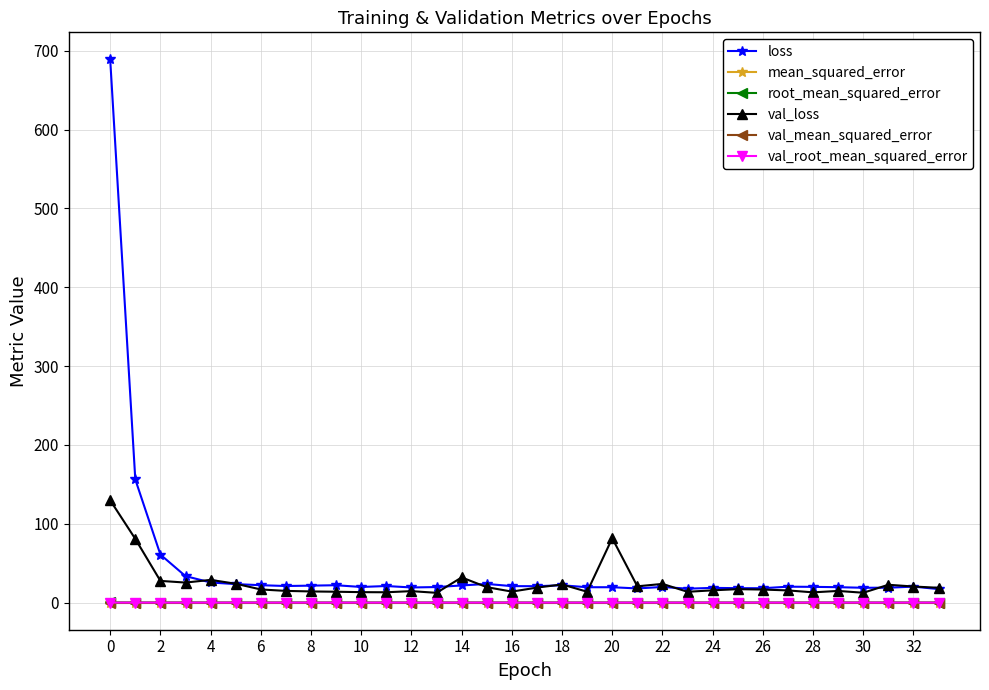

In val_root_mean_squared_error, how many points are lower than both neighbors (excluding endpoints)?

13